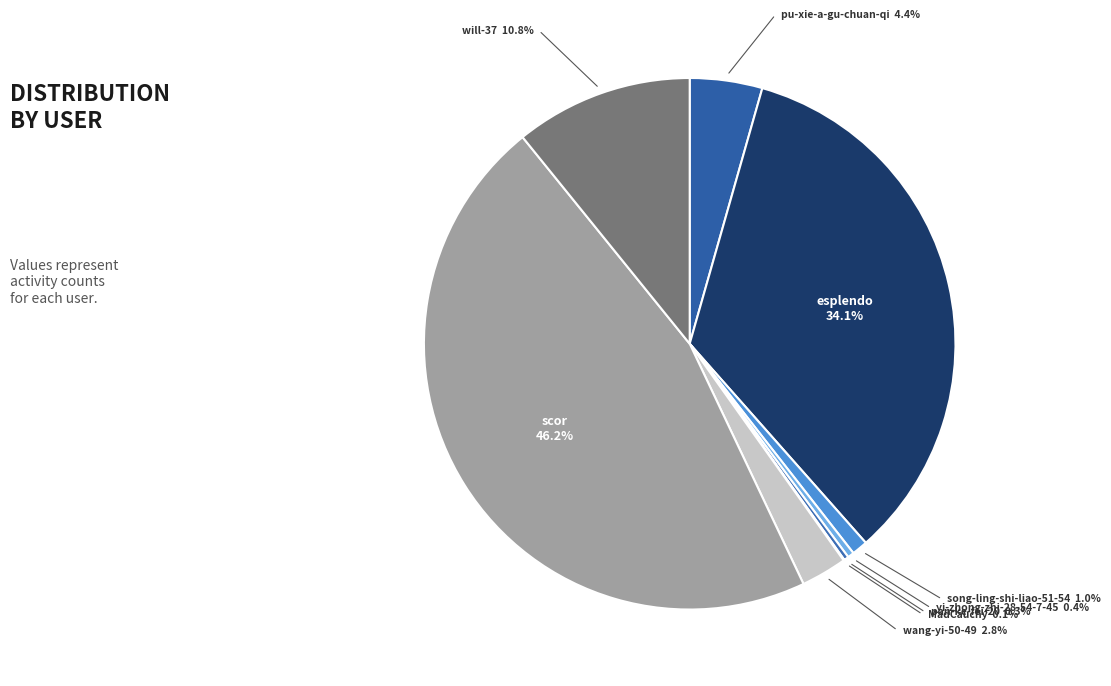

Does song-ling-shi-liao-51-54 represent more than half of the total?

No